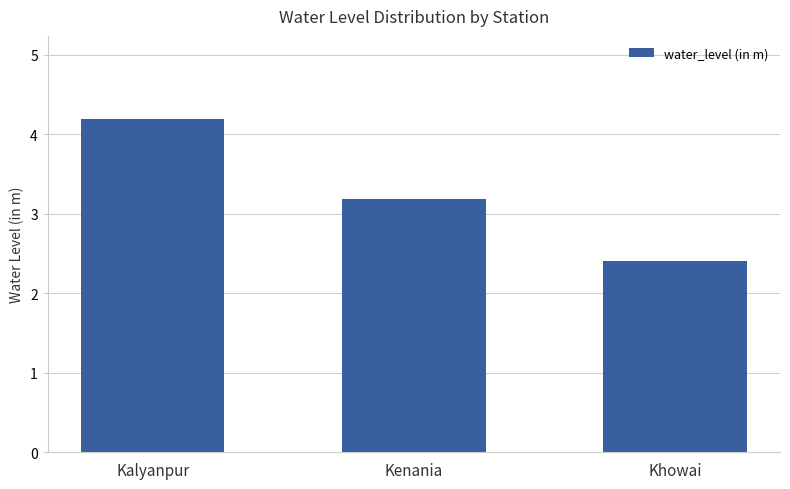

List the labels in order of value, largest first.

Kalyanpur, Kenania, Khowai